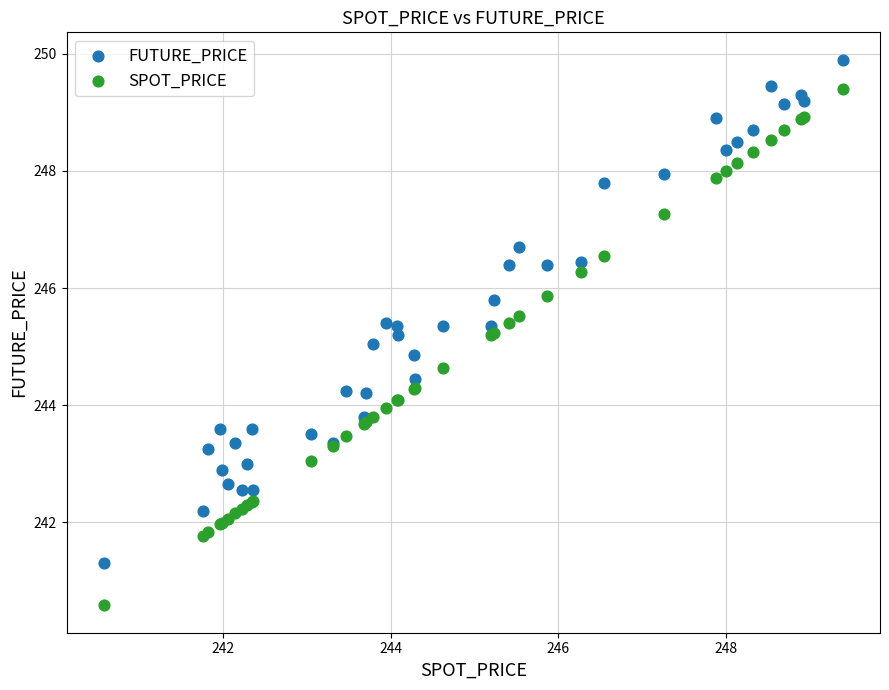

Which series reaches the maximum Y coordinate?

FUTURE_PRICE